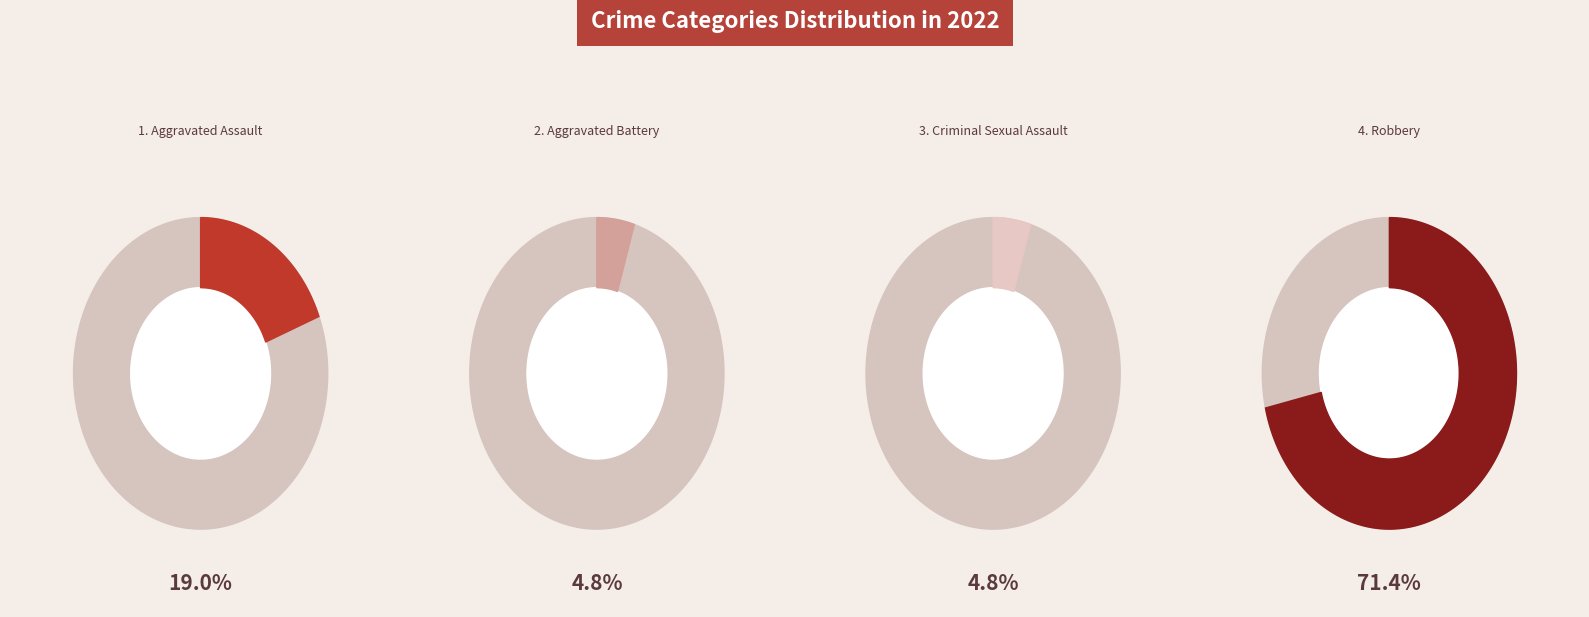

The Criminal Sexual Assault slice represents 5% of the pie. True or false?

True